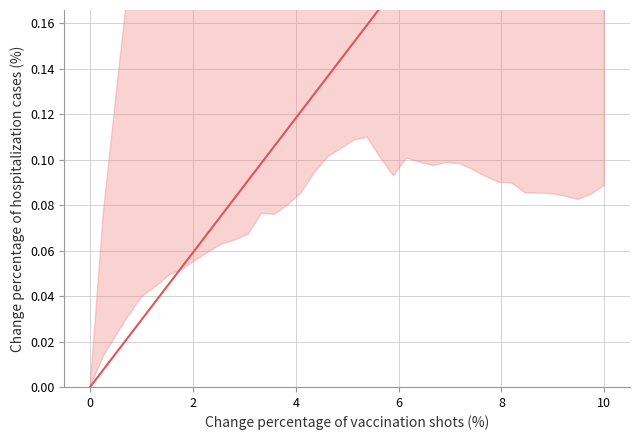

True or false: the data has more than 1 interior local peaks.

False